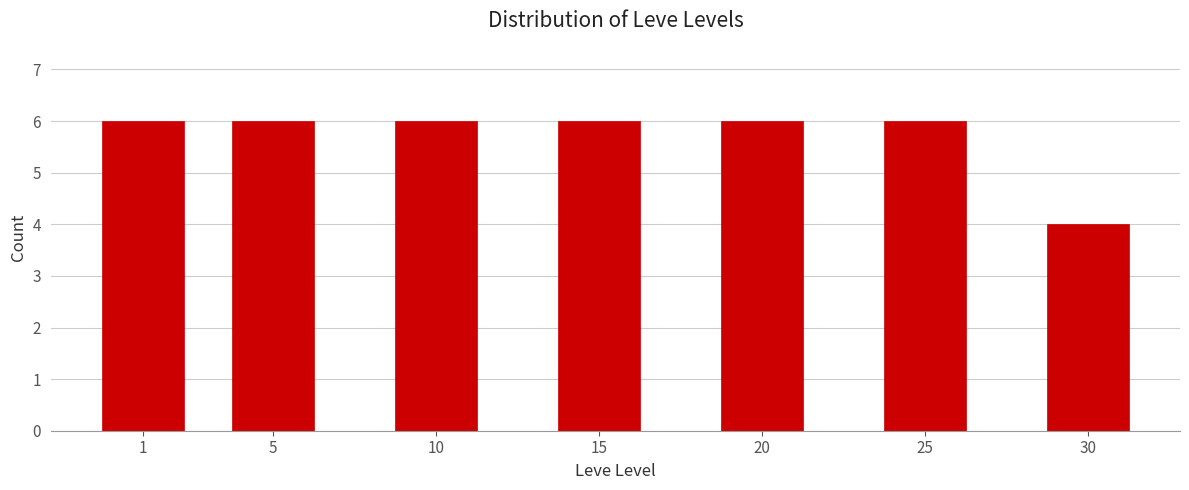

Reading right to left, extract all data points from this chart.

30=4	25=6	20=6	15=6	10=6	5=6	1=6